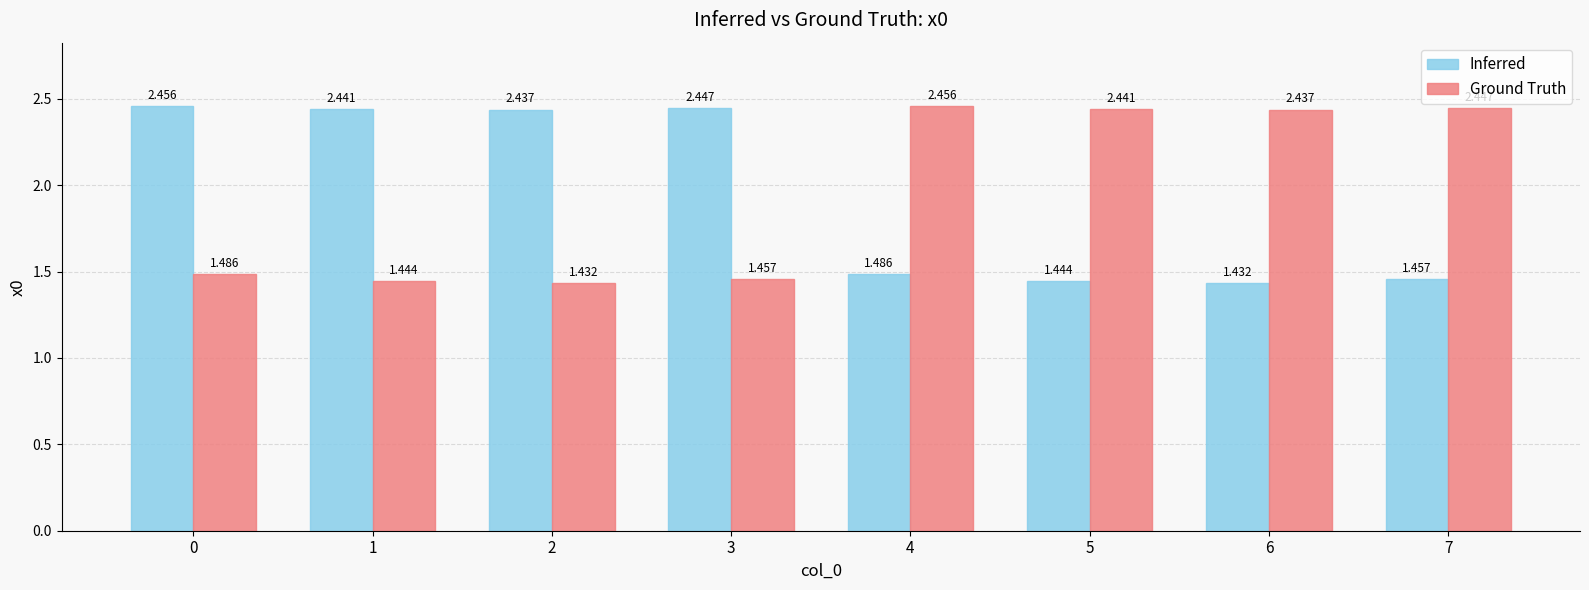

Is the value of Ground Truth at 2 greater than the value of Inferred at 5?

No